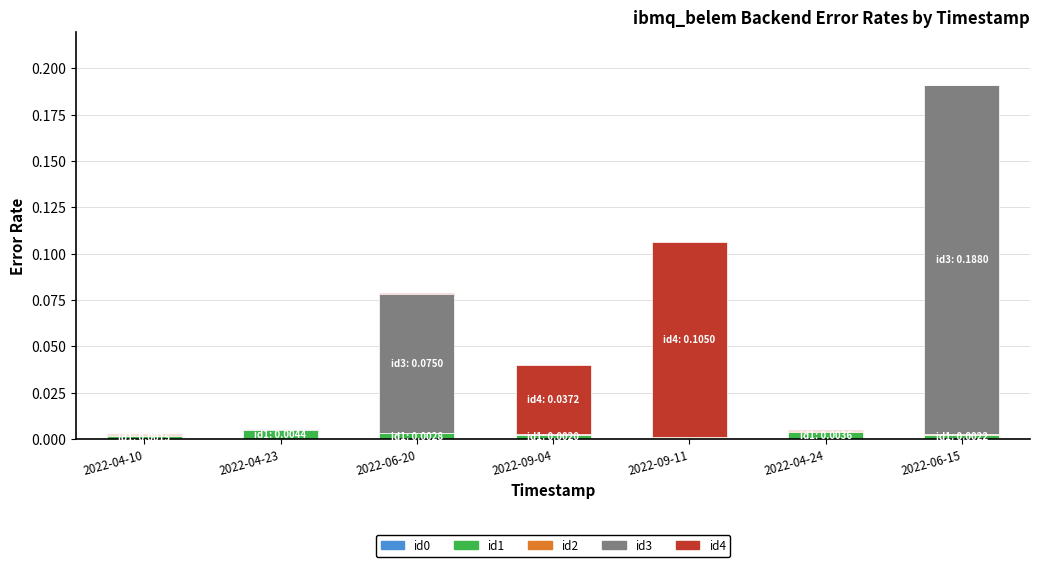

At which category is the sum across all series the highest?

2022-06-15